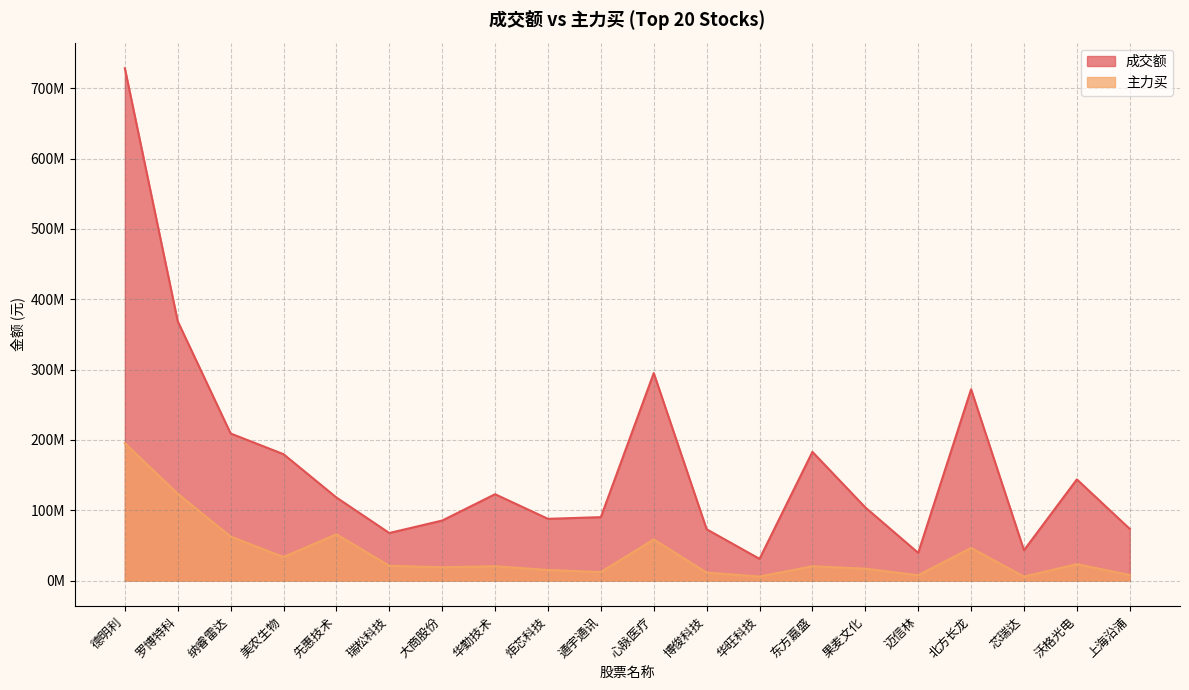

The 主力买 series shows 18897407 at 大商股份. True or false?

True